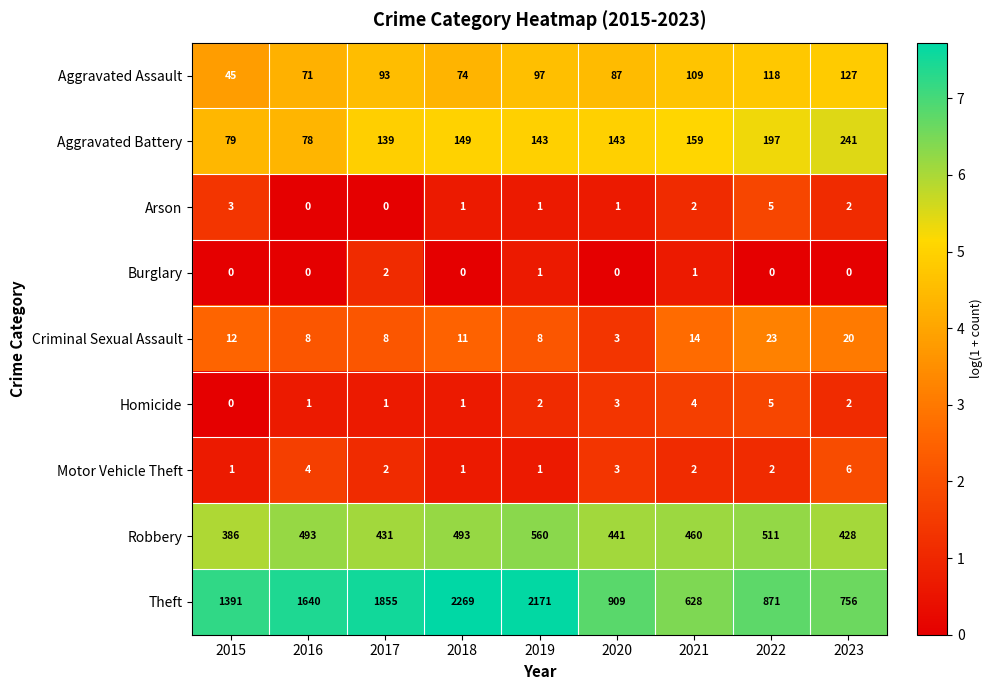

Which series changed the most between 2017 and 2023?

Theft